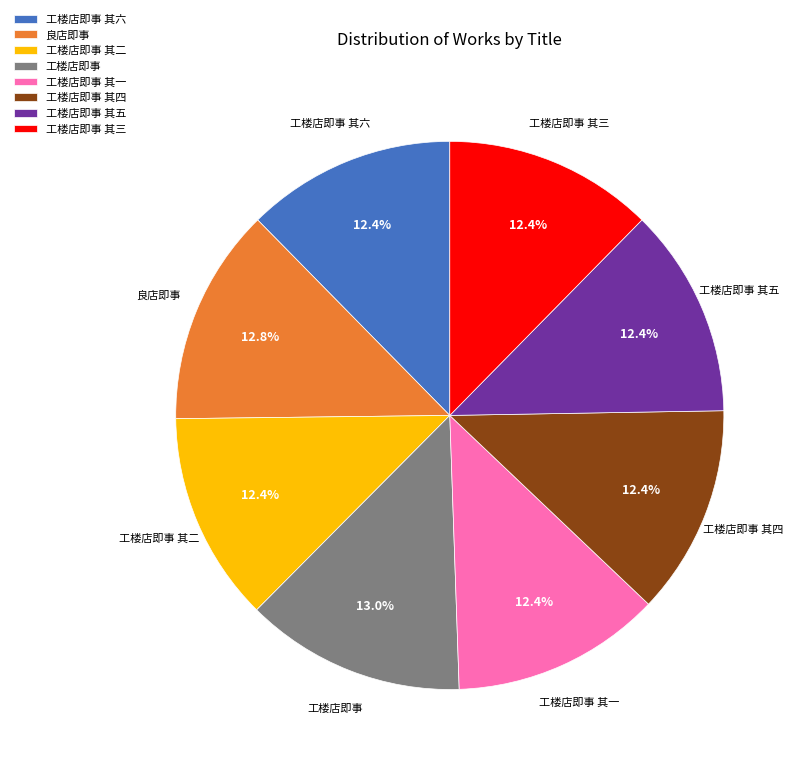

Approximately how many times larger is the value at 工楼店即事 compared to 良店即事?

1.0